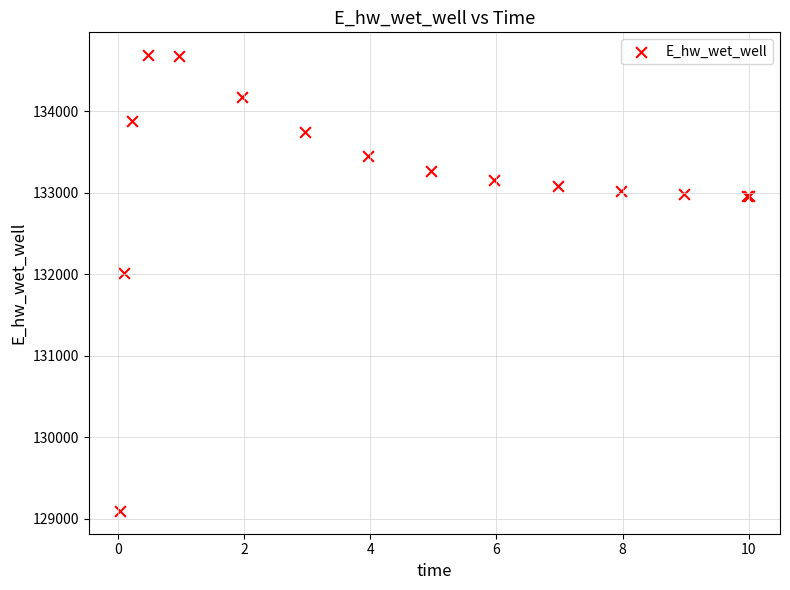

What Y value in the scatter plot is closest to 131891?

132013.3